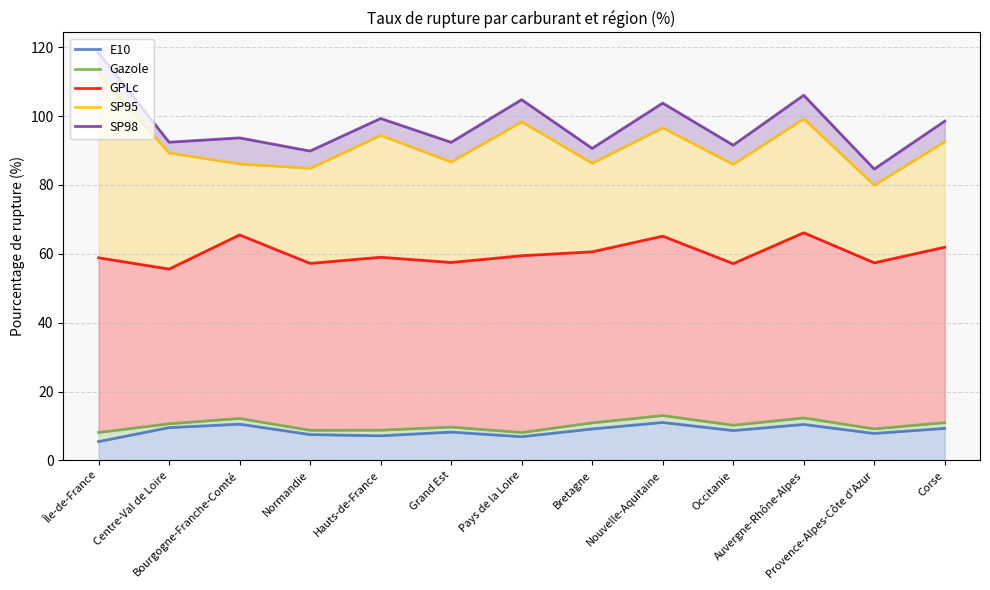

At Hauts-de-France, list the series in order from smallest to largest.

E10, Gazole, GPLc, SP95, SP98